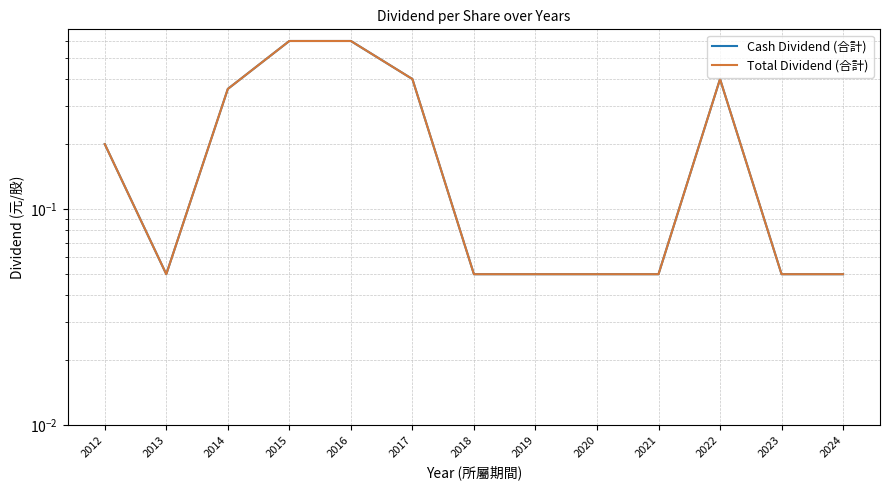

Reading left to right, list all the values displayed in this chart.

Cash Dividend (合計): 2012=0.2	2013=0.1	2014=0.4	2015=0.6	2016=0.6	2017=0.4	2018=0.1	2019=0.1	2020=0.1	2021=0.1	2022=0.4	2023=0.1	2024=0.1
Total Dividend (合計): 2012=0.2	2013=0.1	2014=0.4	2015=0.6	2016=0.6	2017=0.4	2018=0.1	2019=0.1	2020=0.1	2021=0.1	2022=0.4	2023=0.1	2024=0.1